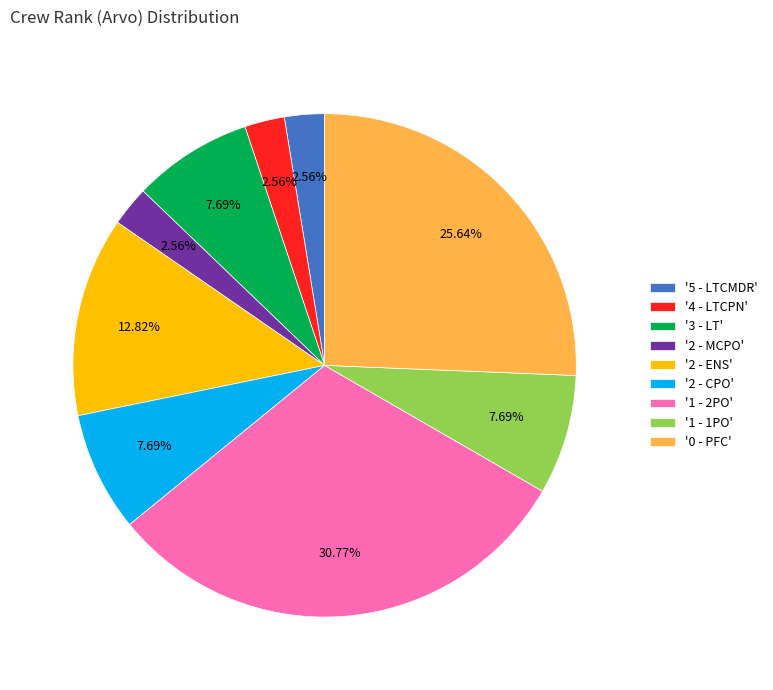

Does any single category account for the majority?

No